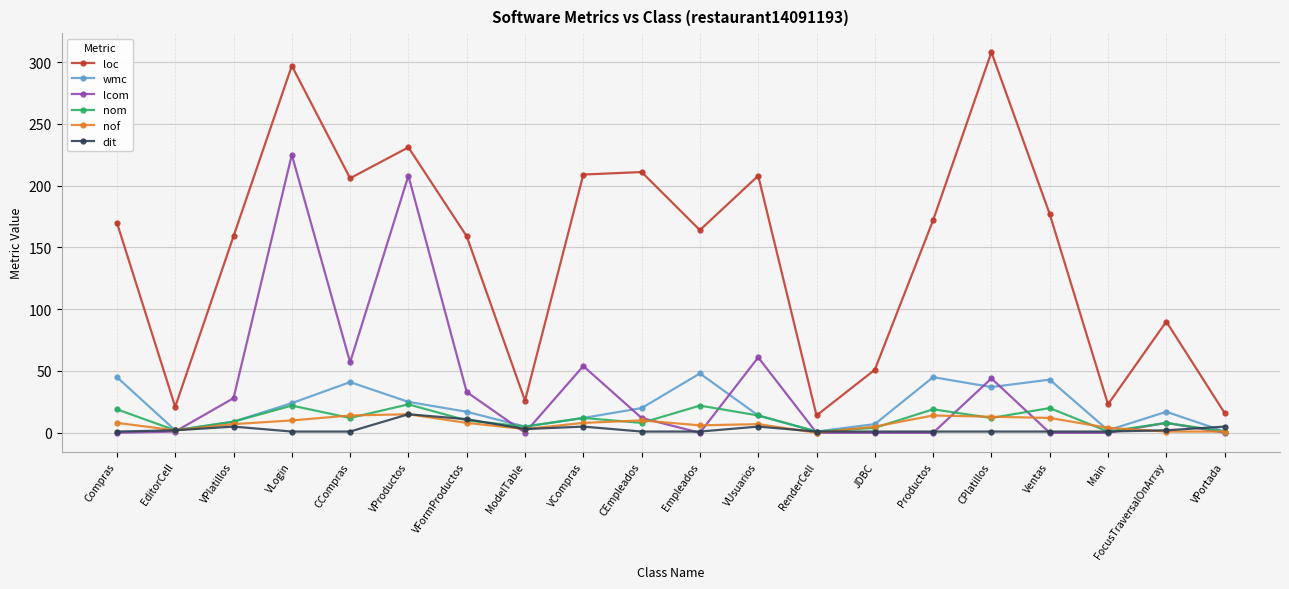

Where is the first local minimum for wmc?

EditorCell